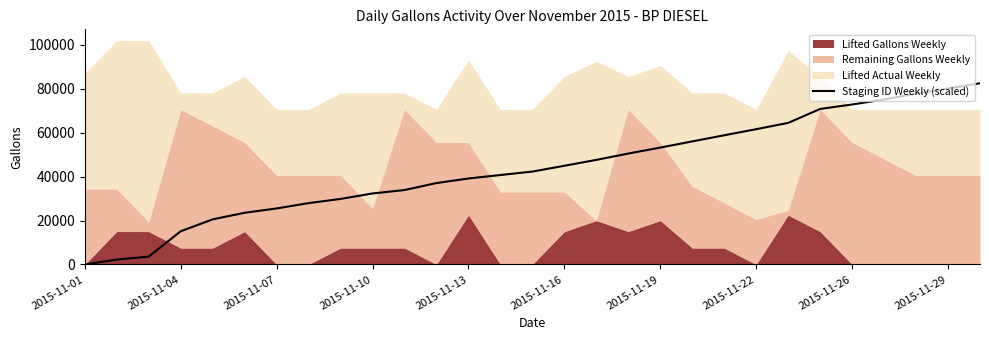

What is the value of the 19th point from the left?

53209.3